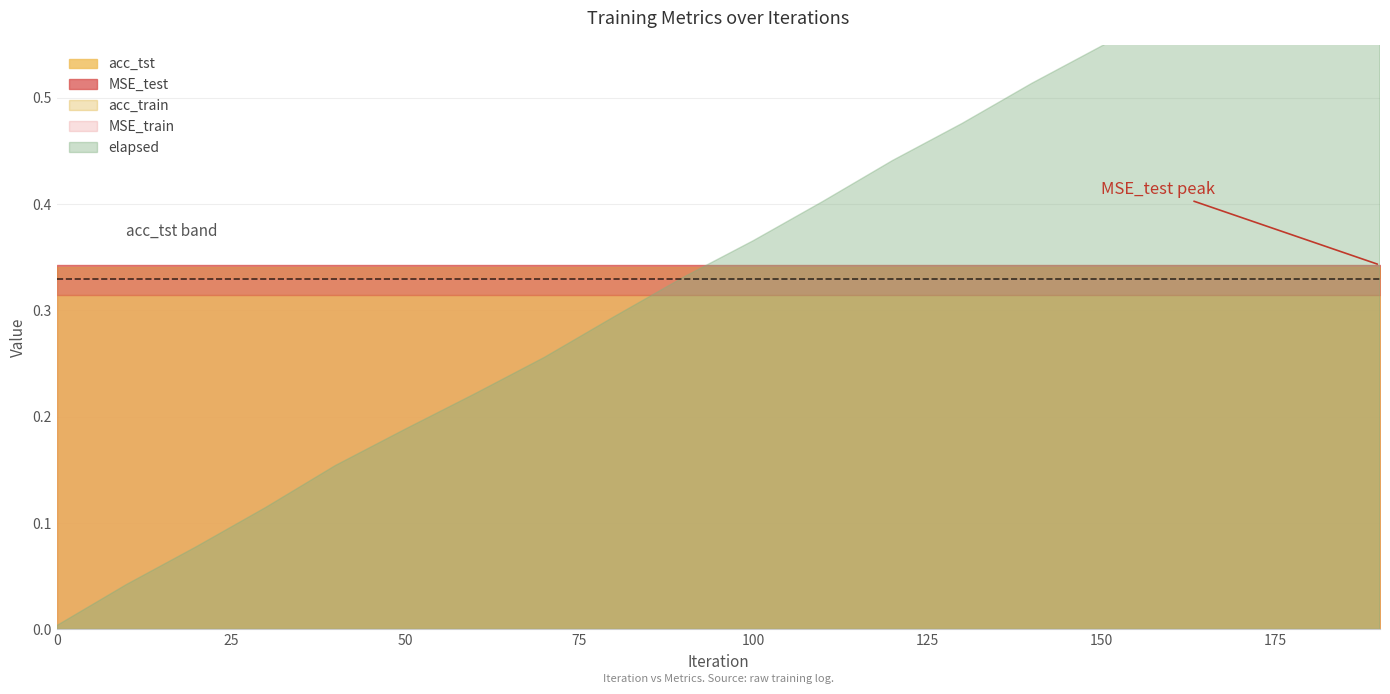

Reading right to left, what are all the values shown in this chart?

MSE_train: 190=0.3	180=0.3	170=0.3	160=0.3	150=0.3	140=0.3	130=0.3	120=0.3	110=0.3	100=0.3	90=0.3	80=0.3	70=0.3	60=0.3	50=0.3	40=0.3	30=0.3	20=0.3	10=0.3	0=0.3
MSE_test: 190=0.3	180=0.3	170=0.3	160=0.3	150=0.3	140=0.3	130=0.3	120=0.3	110=0.3	100=0.3	90=0.3	80=0.3	70=0.3	60=0.3	50=0.3	40=0.3	30=0.3	20=0.3	10=0.3	0=0.3
acc_train: 190=0.3	180=0.3	170=0.3	160=0.3	150=0.3	140=0.3	130=0.3	120=0.3	110=0.3	100=0.3	90=0.3	80=0.3	70=0.3	60=0.3	50=0.3	40=0.3	30=0.3	20=0.3	10=0.3	0=0.3
acc_tst: 190=0.3	180=0.3	170=0.3	160=0.3	150=0.3	140=0.3	130=0.3	120=0.3	110=0.3	100=0.3	90=0.3	80=0.3	70=0.3	60=0.3	50=0.3	40=0.3	30=0.3	20=0.3	10=0.3	0=0.3
elapsed: 190=0.7	180=0.7	170=0.6	160=0.6	150=0.5	140=0.5	130=0.5	120=0.4	110=0.4	100=0.4	90=0.3	80=0.3	70=0.3	60=0.2	50=0.2	40=0.2	30=0.1	20=0.1	10=0.0	0=0.0